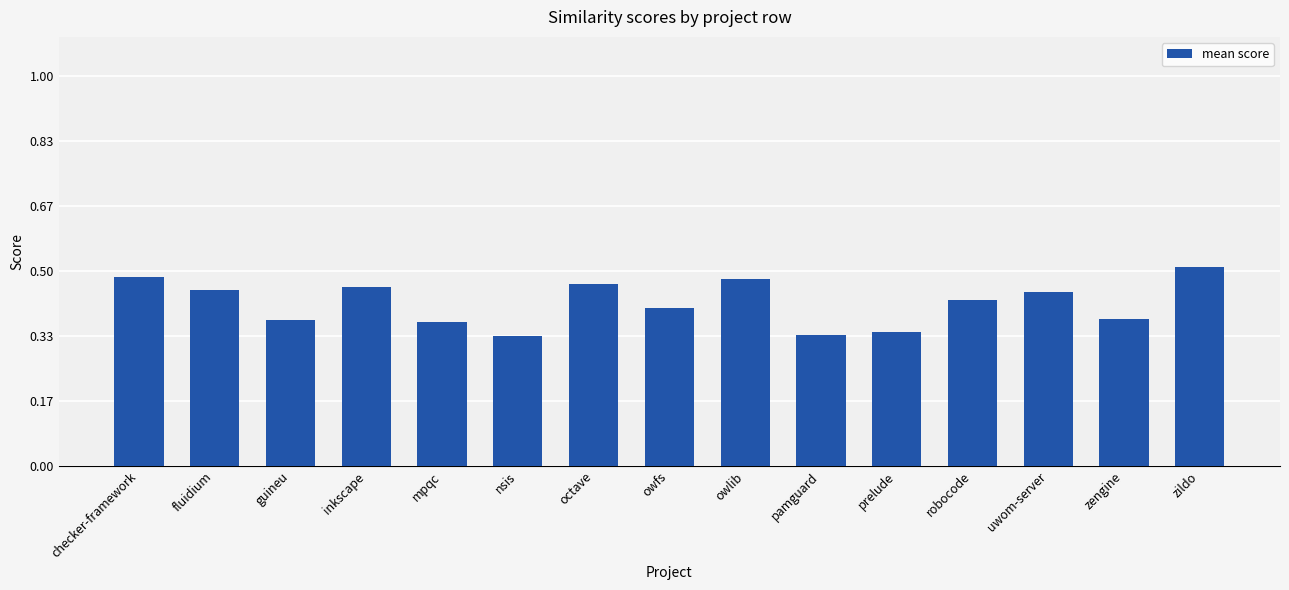

At which category does the chart reach its peak across all series?

zildo